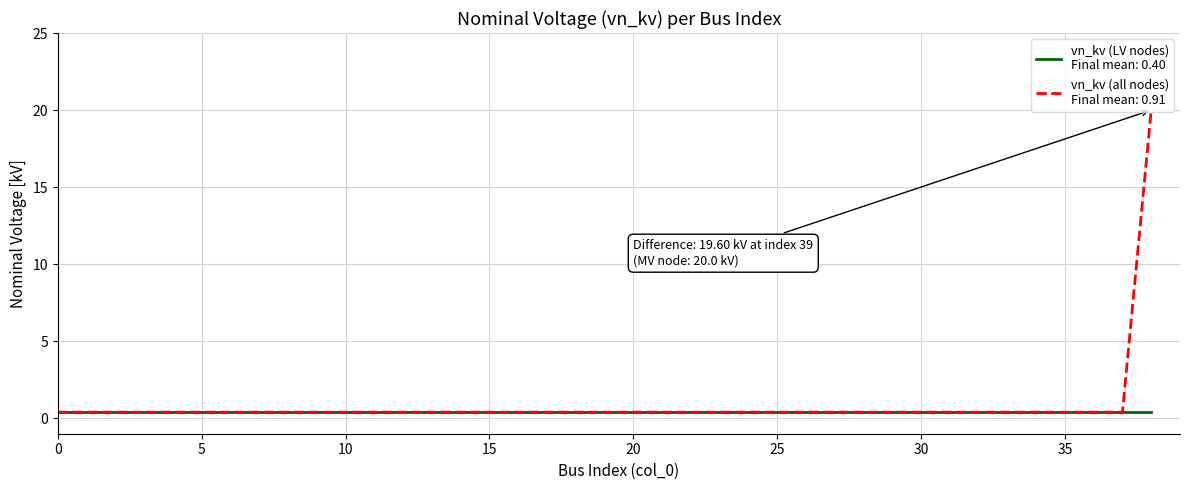

What is the greatest value displayed?

20.0